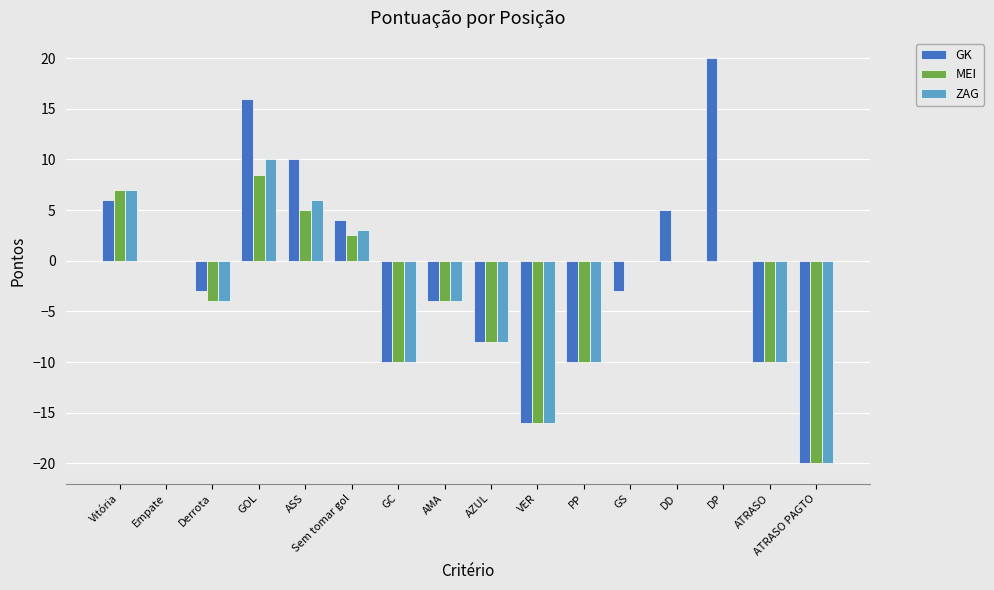

What value does the ZAG series have at ATRASO PAGTO?

-20.0